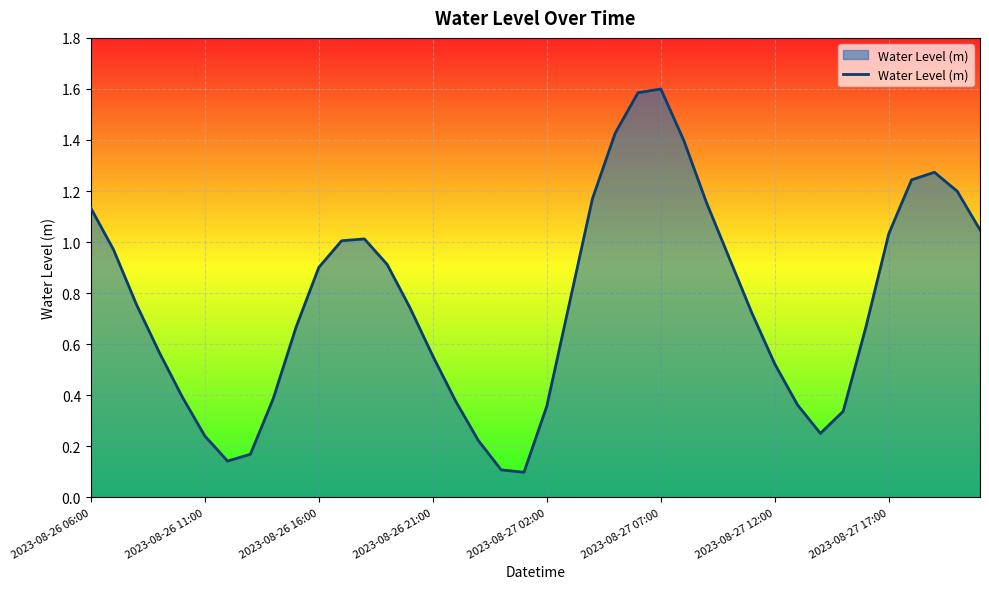

What is the difference between the second highest and second lowest values?

1.5